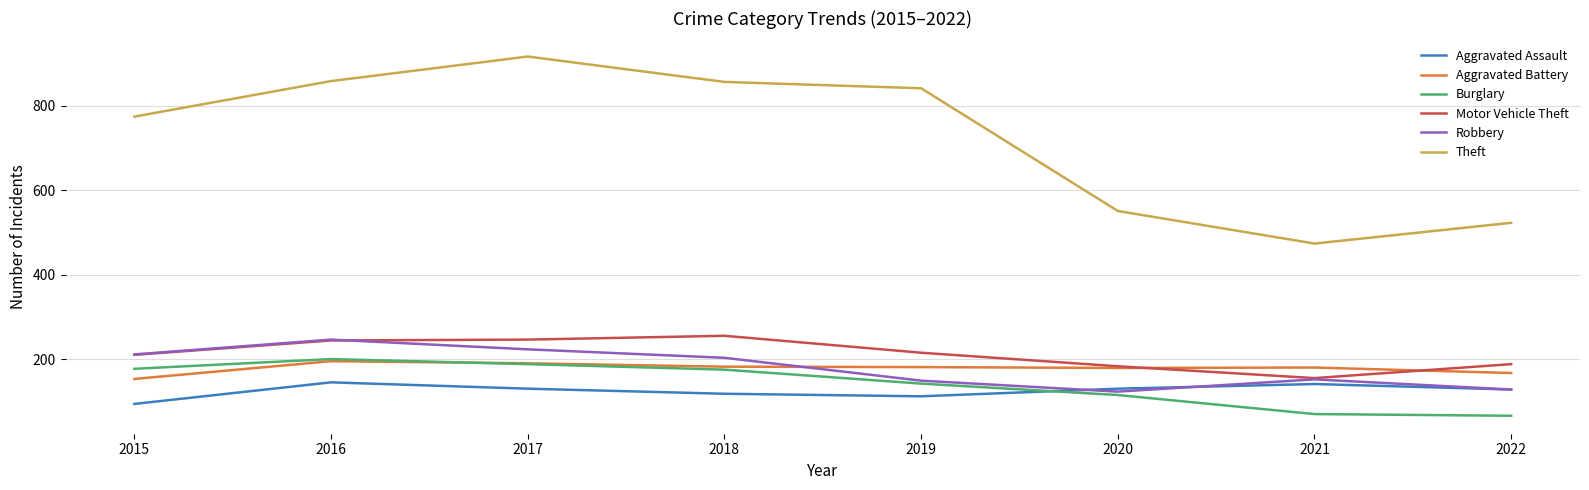

What is the lowest value of the Burglary series?

67